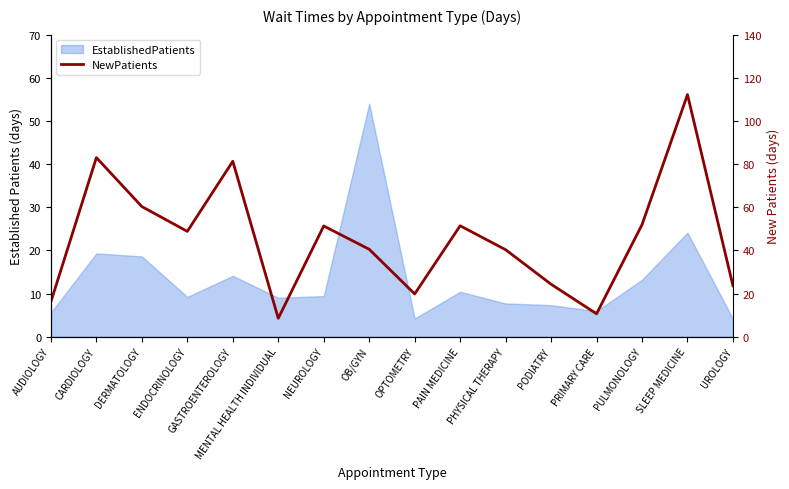

Reading right to left, extract all data points from this chart.

23.6	112.2	51.9	10.6	24.3	40.3	51.4	19.8	40.5	51.3	8.5	81.3	48.8	60.3	83.0	16.2